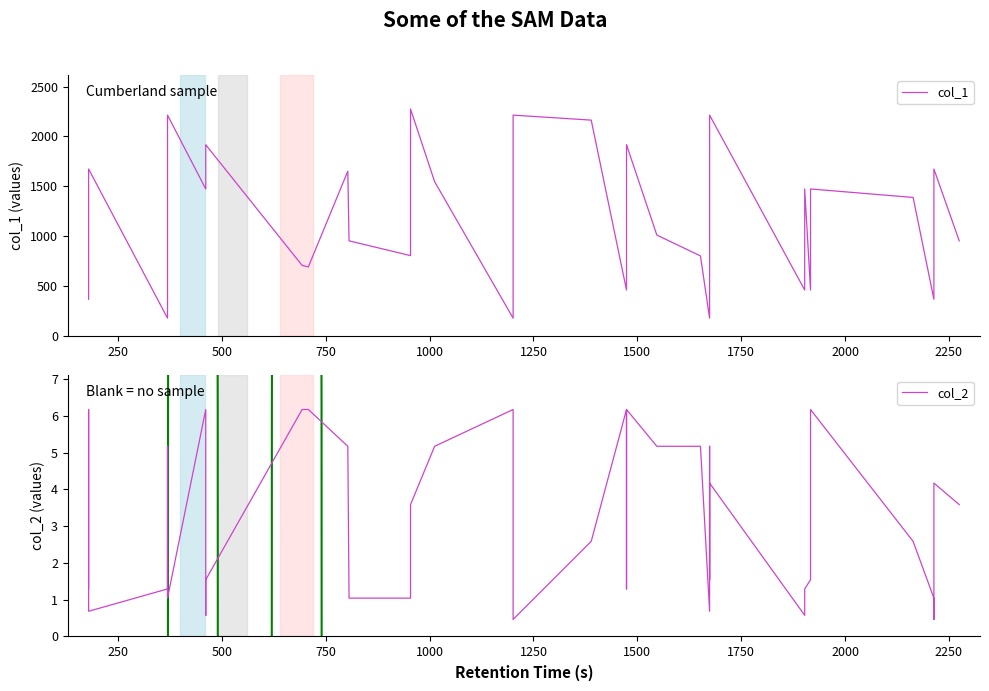

How many values in the col_1 series are below 1201?

17